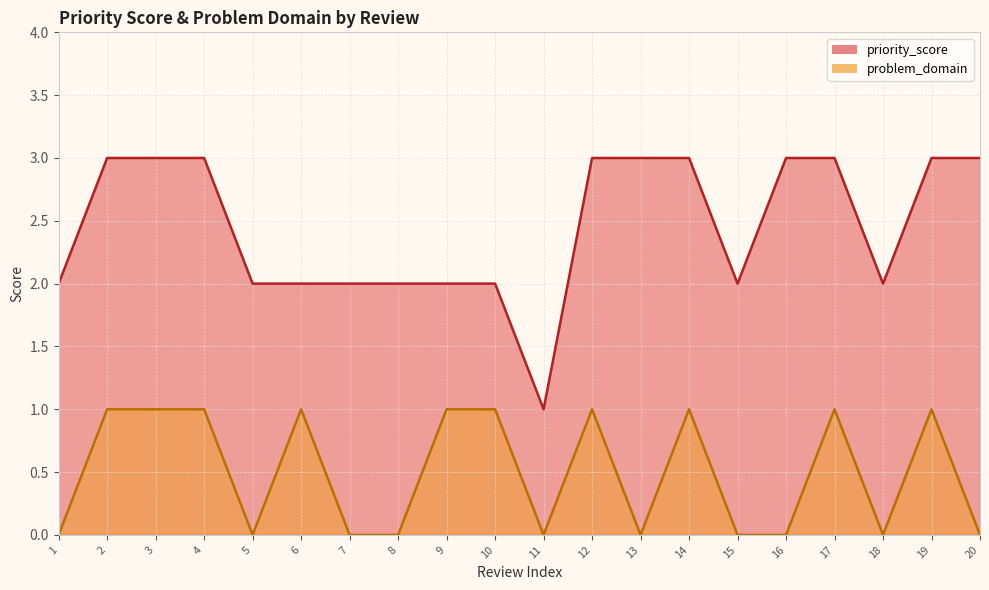

True or false: priority_score and problem_domain intersect in this chart.

False